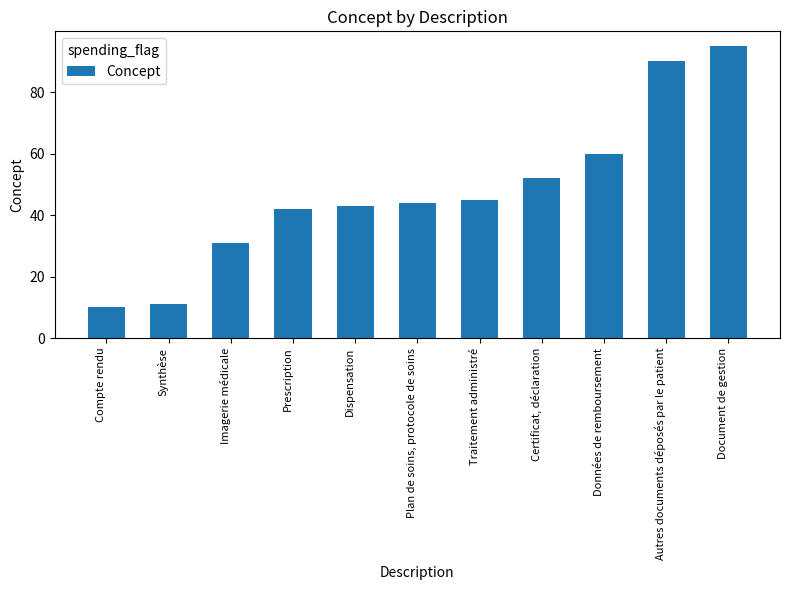

What is the difference between the maximum and minimum values?

85